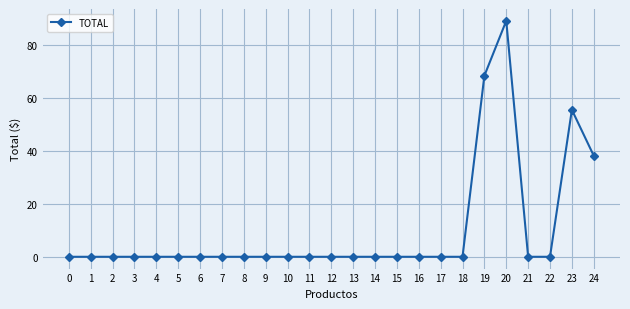

The chart shows a value of 0.0 at 8. True or false?

True